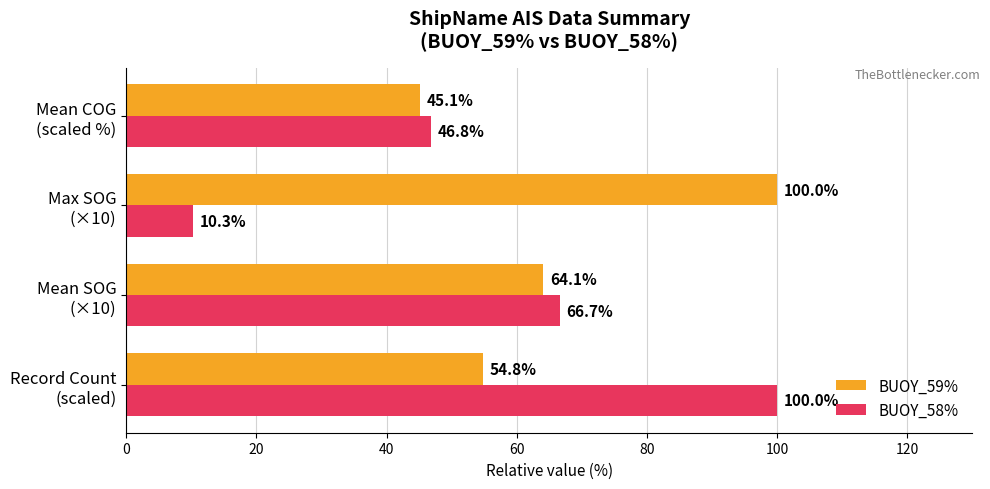

Which series has the largest range (max minus min)?

BUOY_58%